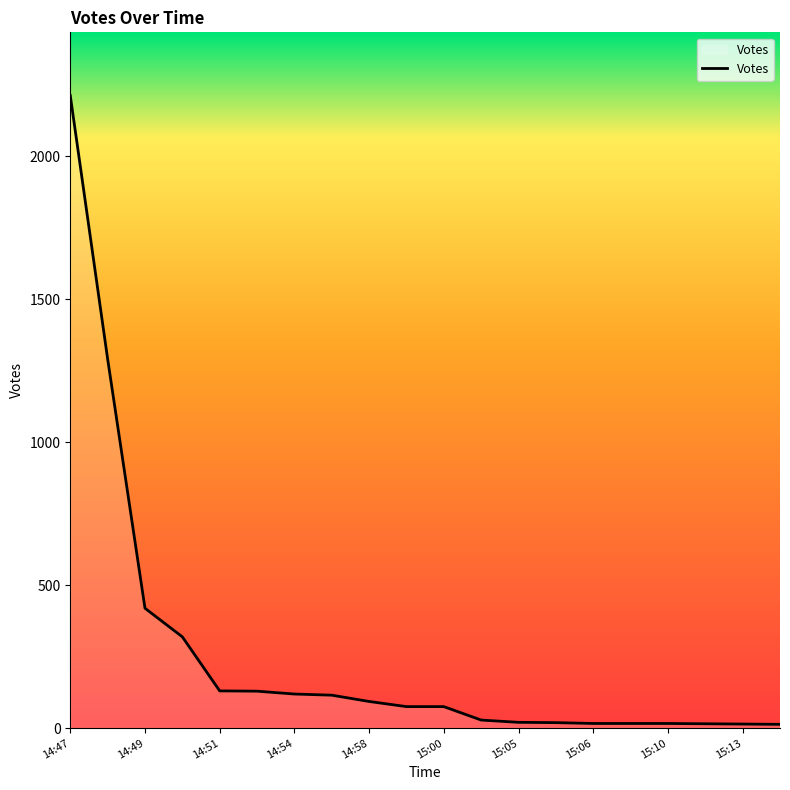

What is the greatest value displayed?

2212